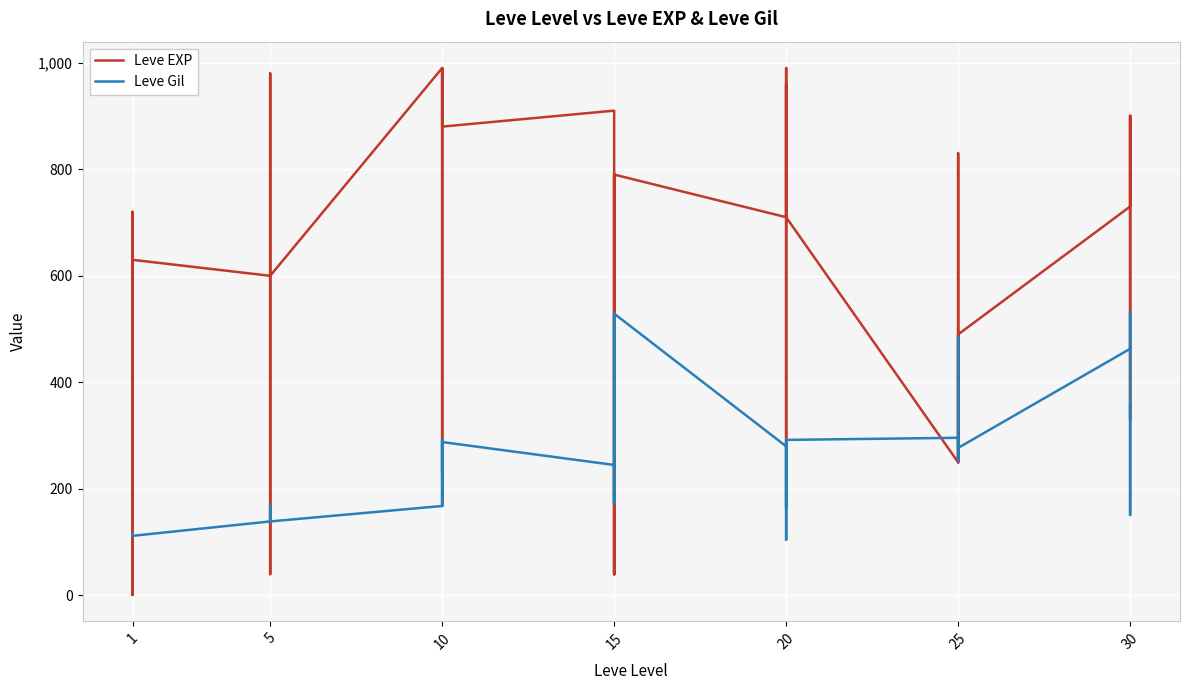

What is the average value of the Leve Gil series?

240